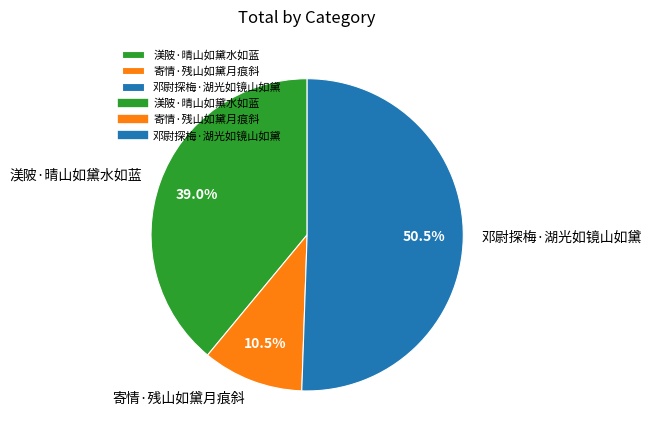

What is the smallest slice in the pie chart?

寄情·残山如黛月痕斜